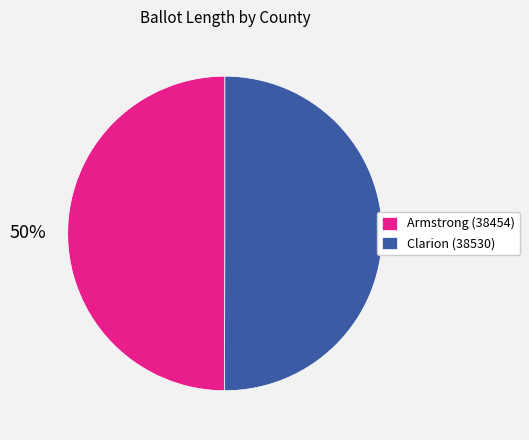

What is the ratio of the value at Armstrong (38454) to the value at Clarion (38530)?

1.0